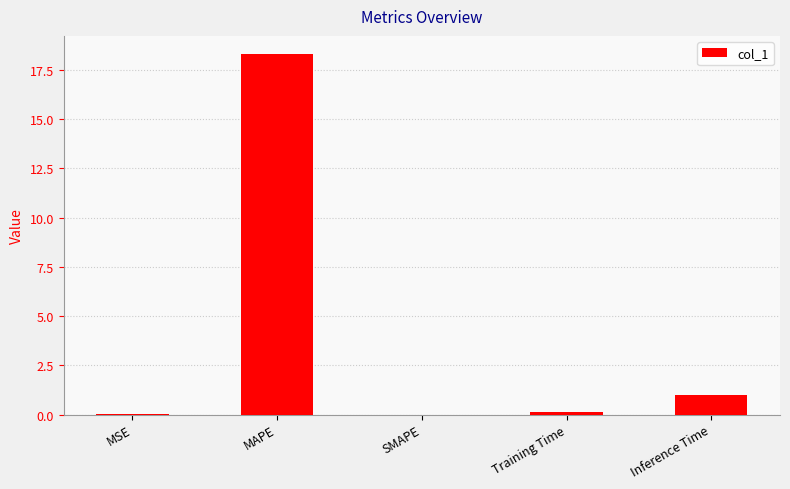

Is it true that the value at MAPE is 11.4?

False